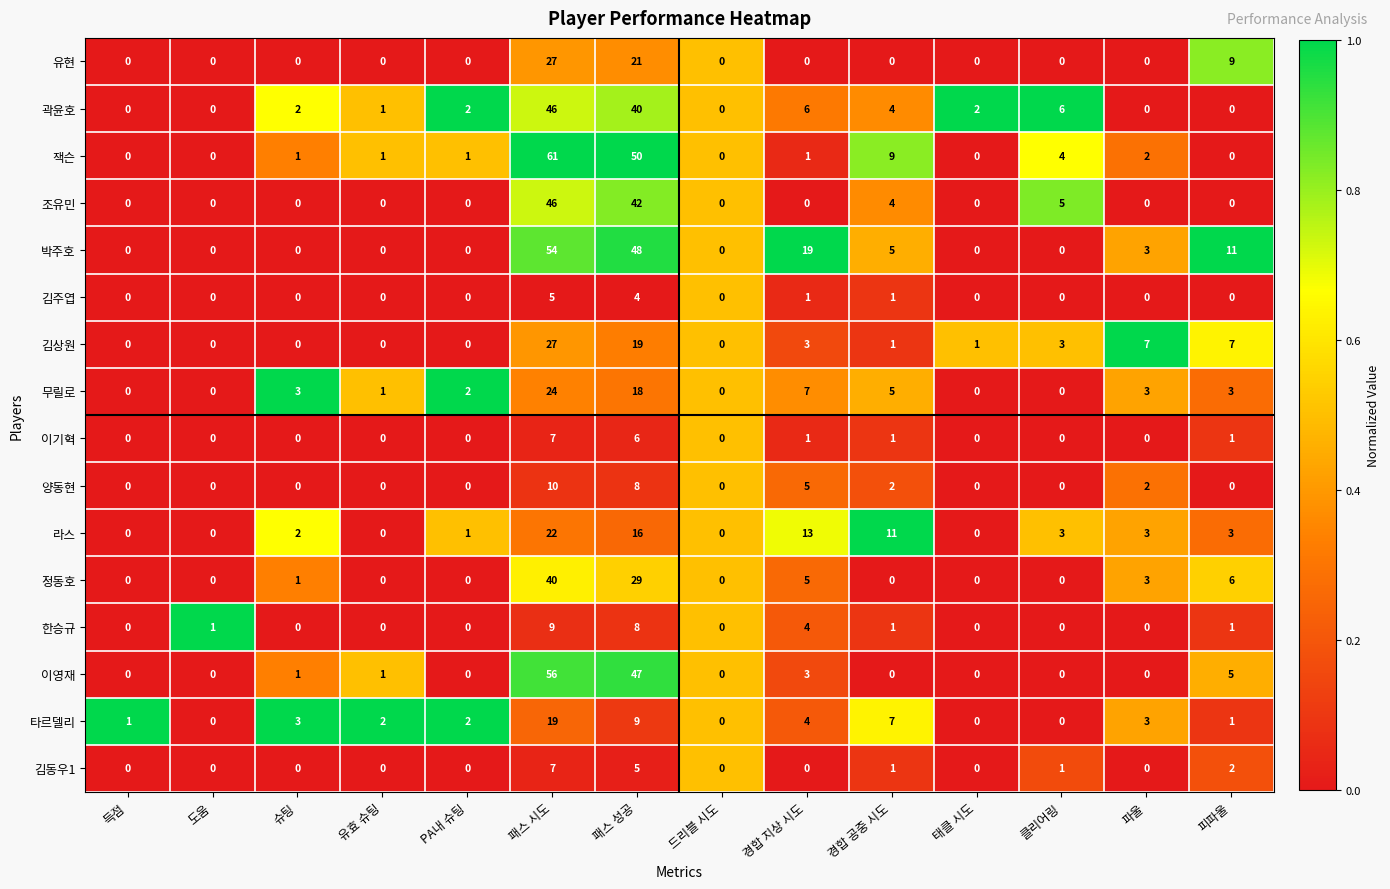

What is the spread (max minus min) of values at 파울?

7